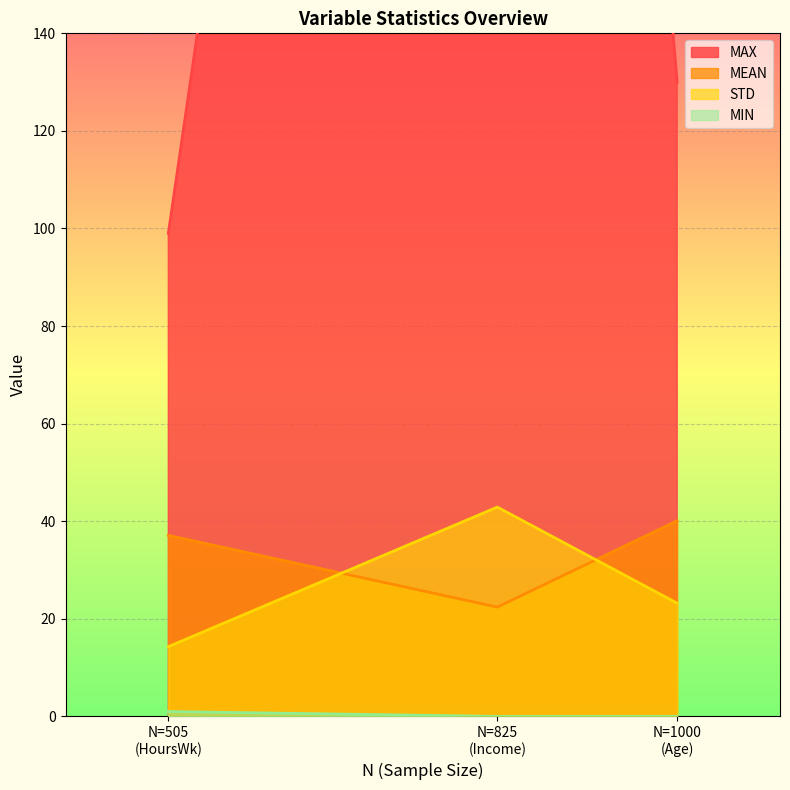

True or false: MAX has a value of 159.5 at N=825 (Income).

False